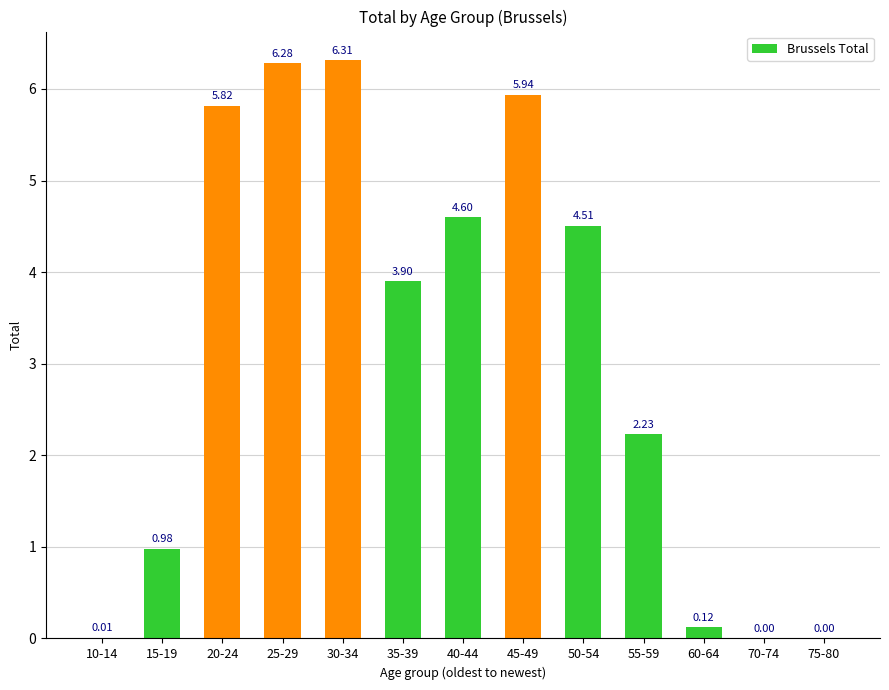

What is the sum of the values at 70-74 and 30-34?

6.3